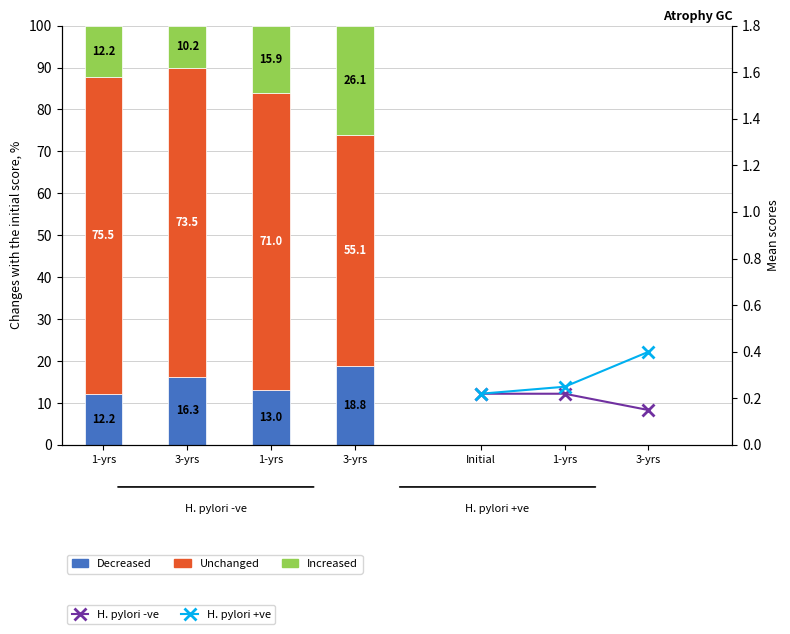

What value does the Unchanged series have at 1-yrs?

75.5